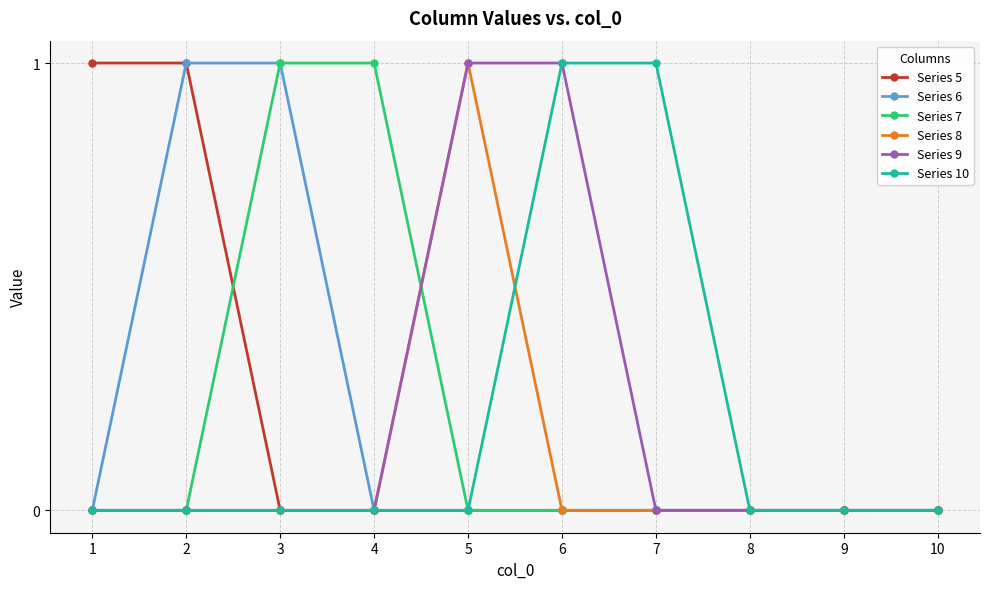

What is the value of the Series 8 point at the 5th from the left?

1